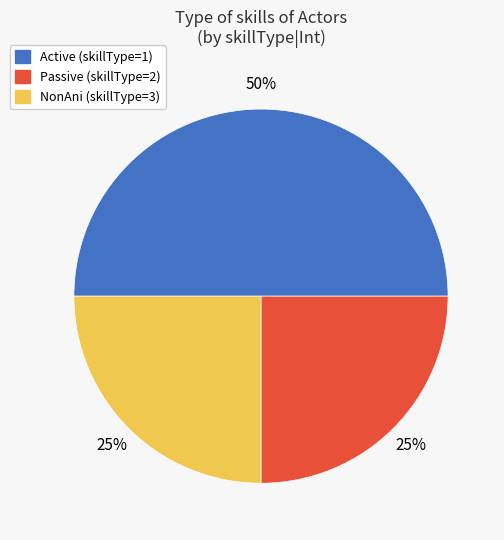

How many slices are in this pie chart?

3